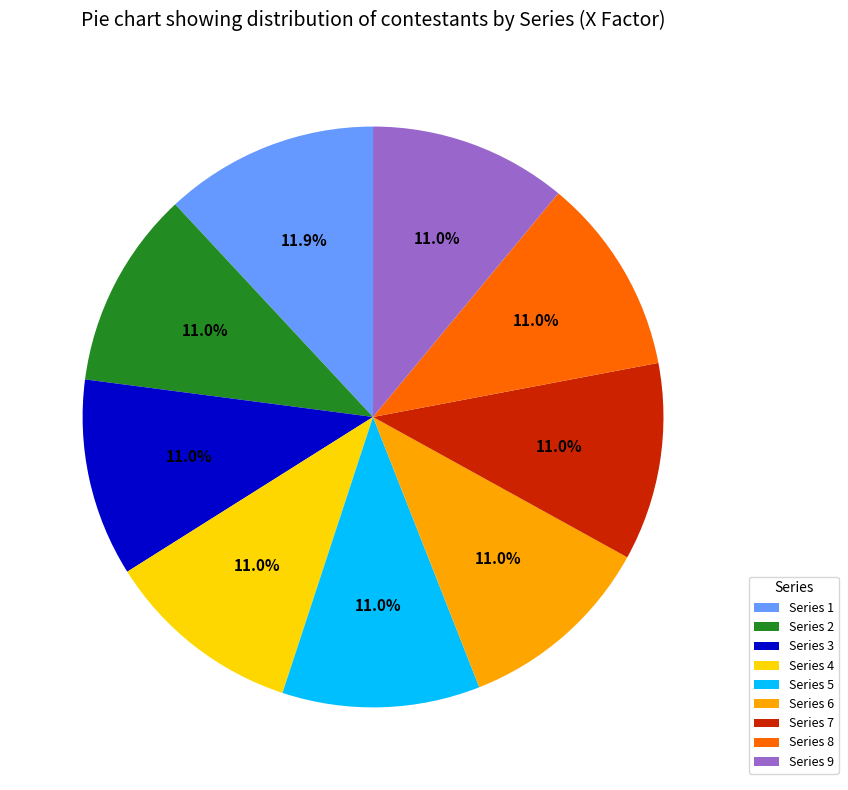

Which category has the biggest portion of the pie?

Series 1